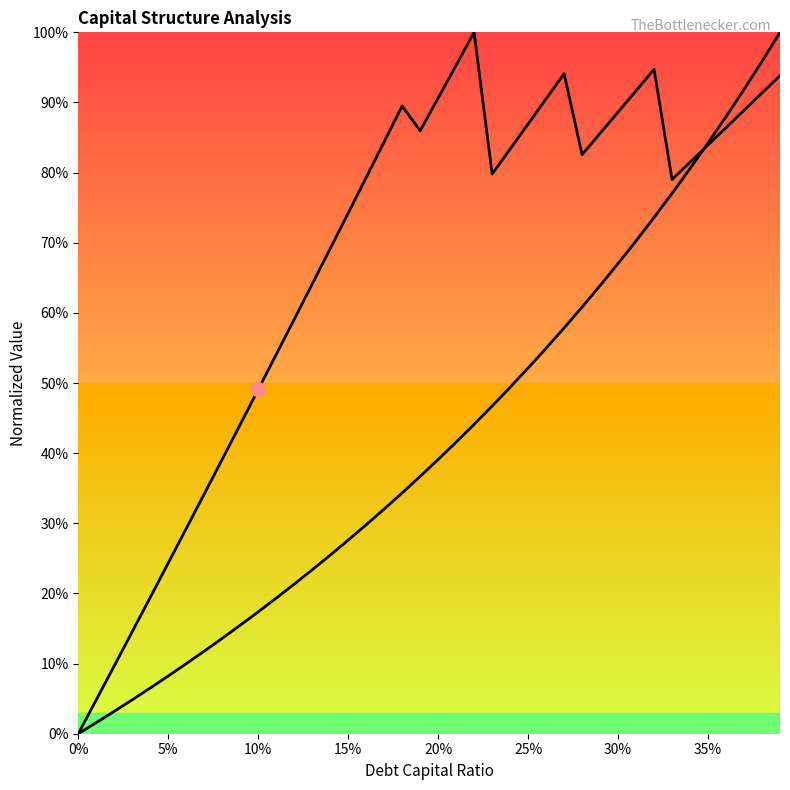

Which series reaches the maximum Y coordinate?

enterprise_value